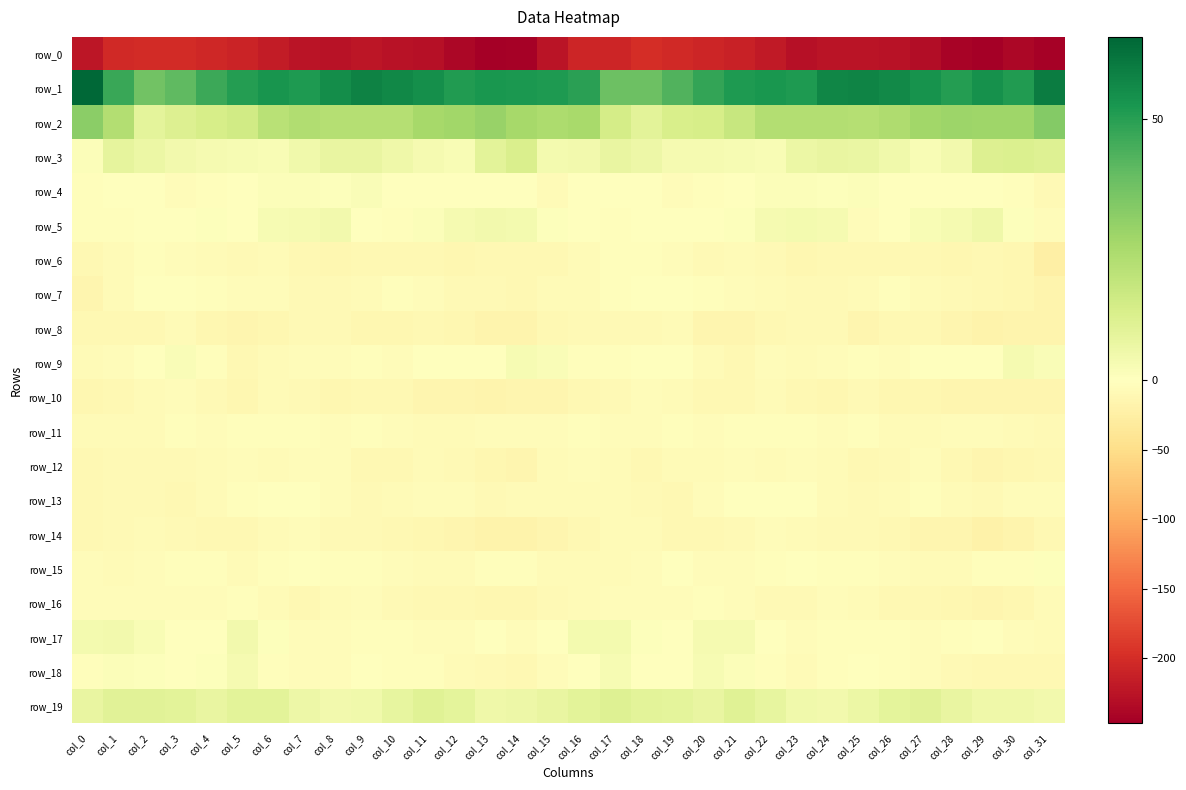

Which series has the largest total across all categories?

row_1